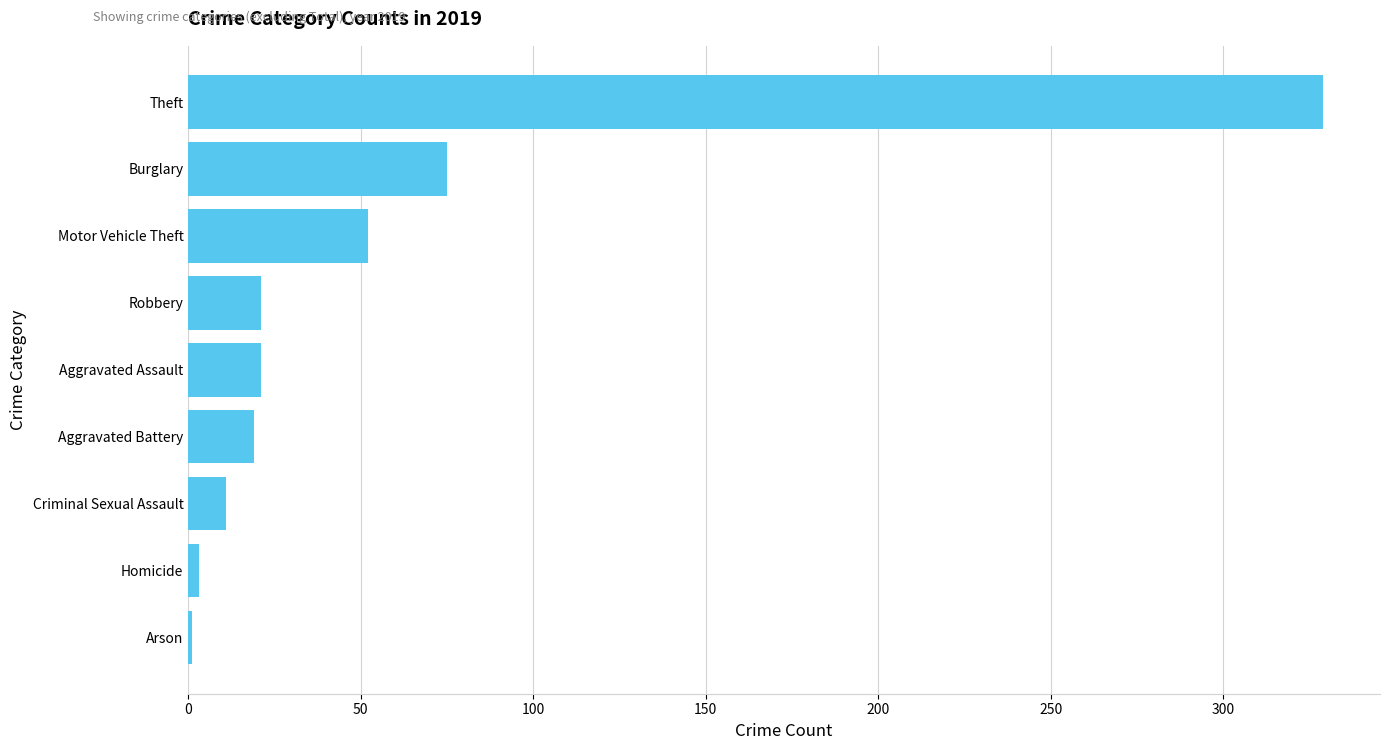

Between Theft and Robbery, which is larger?

Theft